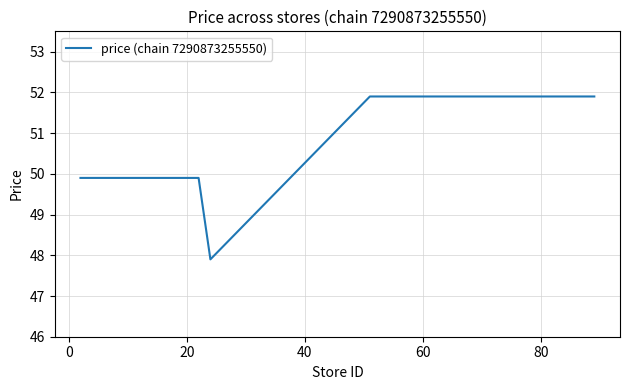

What is the smallest value displayed?

47.9